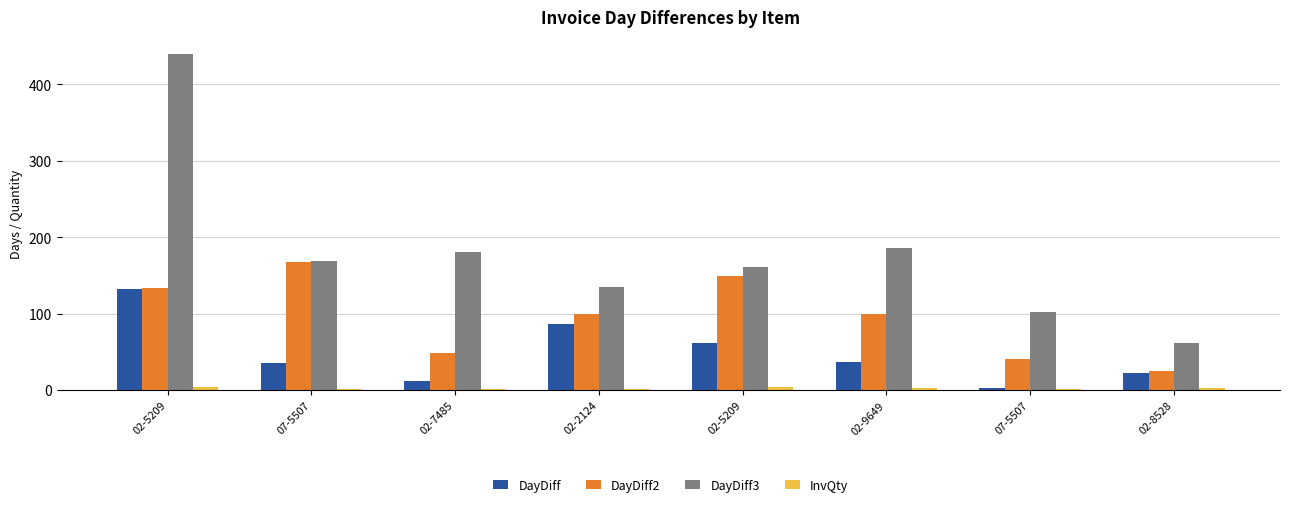

How many series are shown in this chart?

4